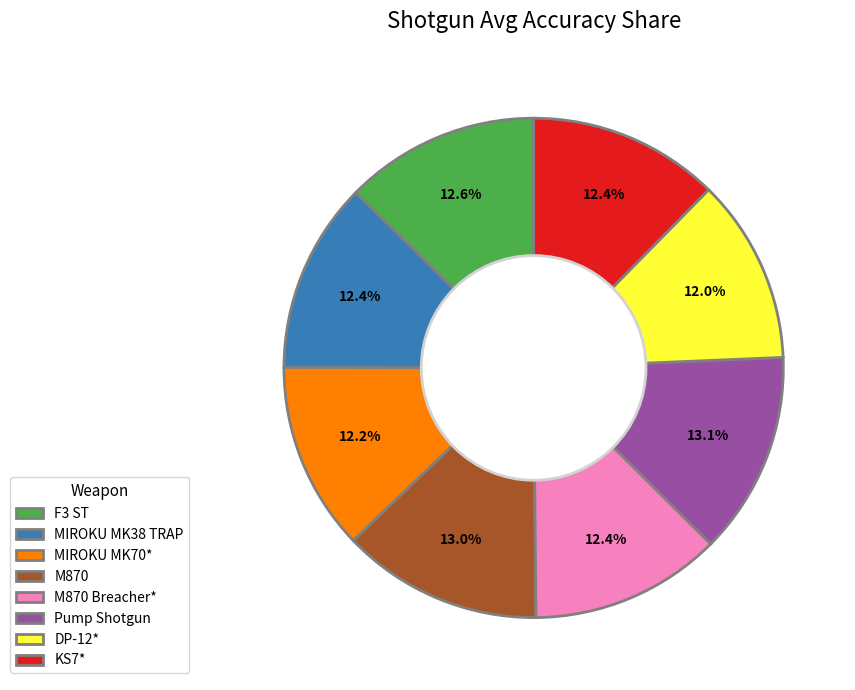

Does KS7* account for over 50% of the chart?

No